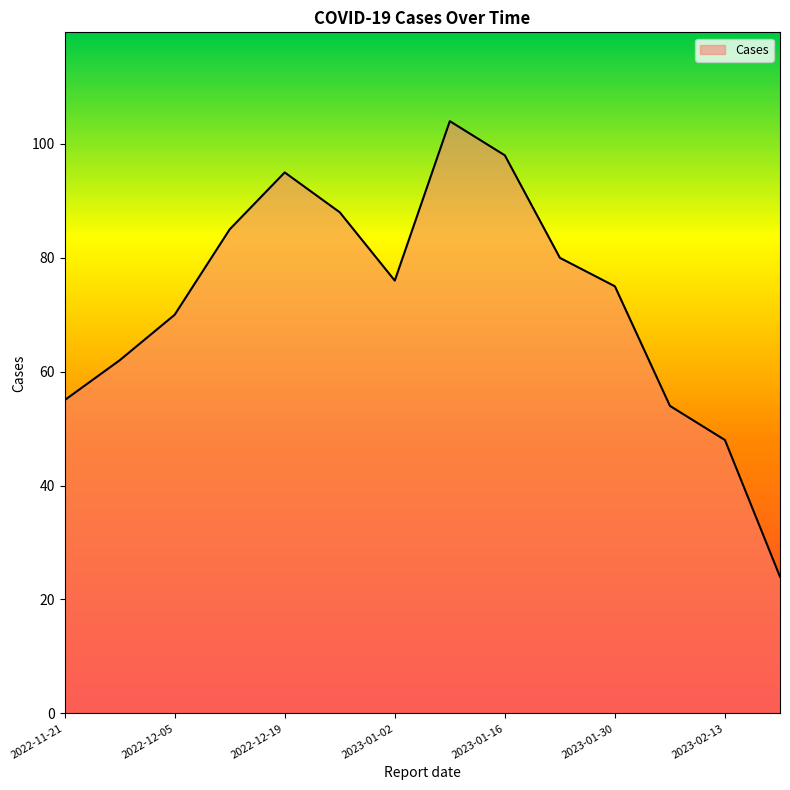

What is the greatest value displayed?

104